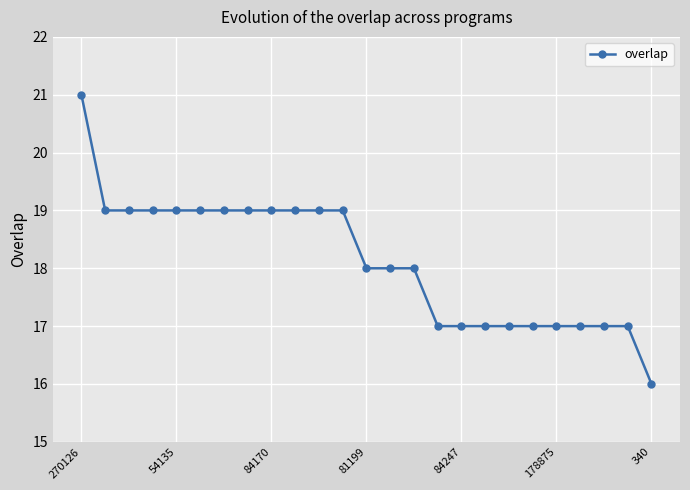

What is the greatest value displayed?

21